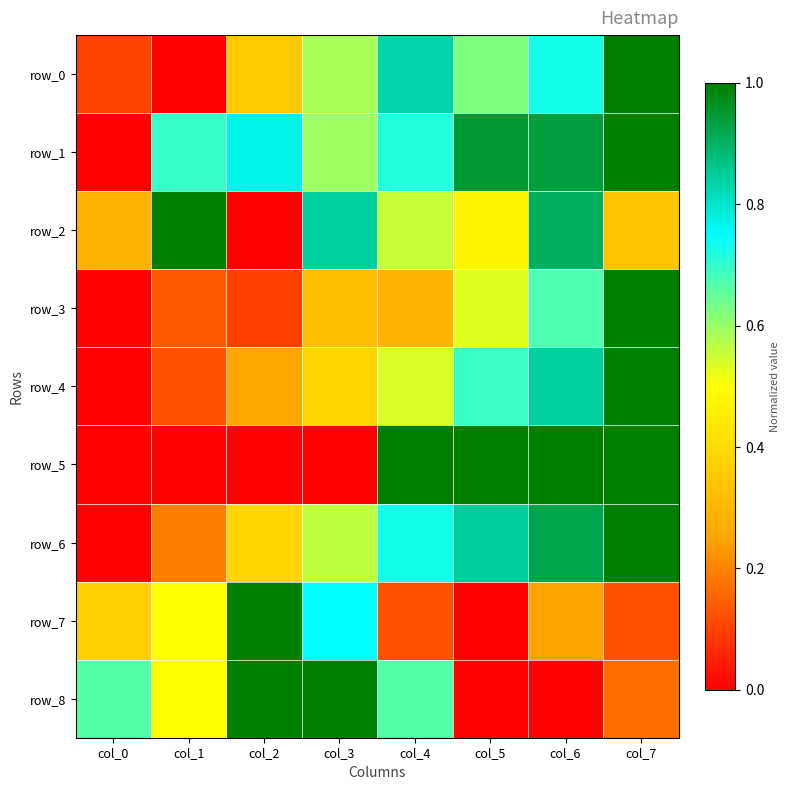

At which category is the sum across all series the highest?

col_7